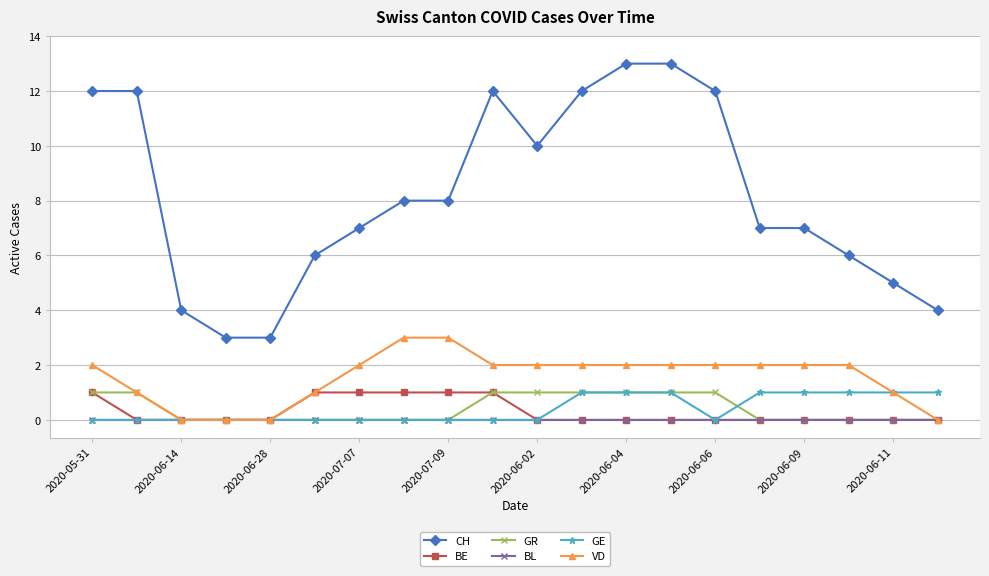

How many data points does each series have?

20